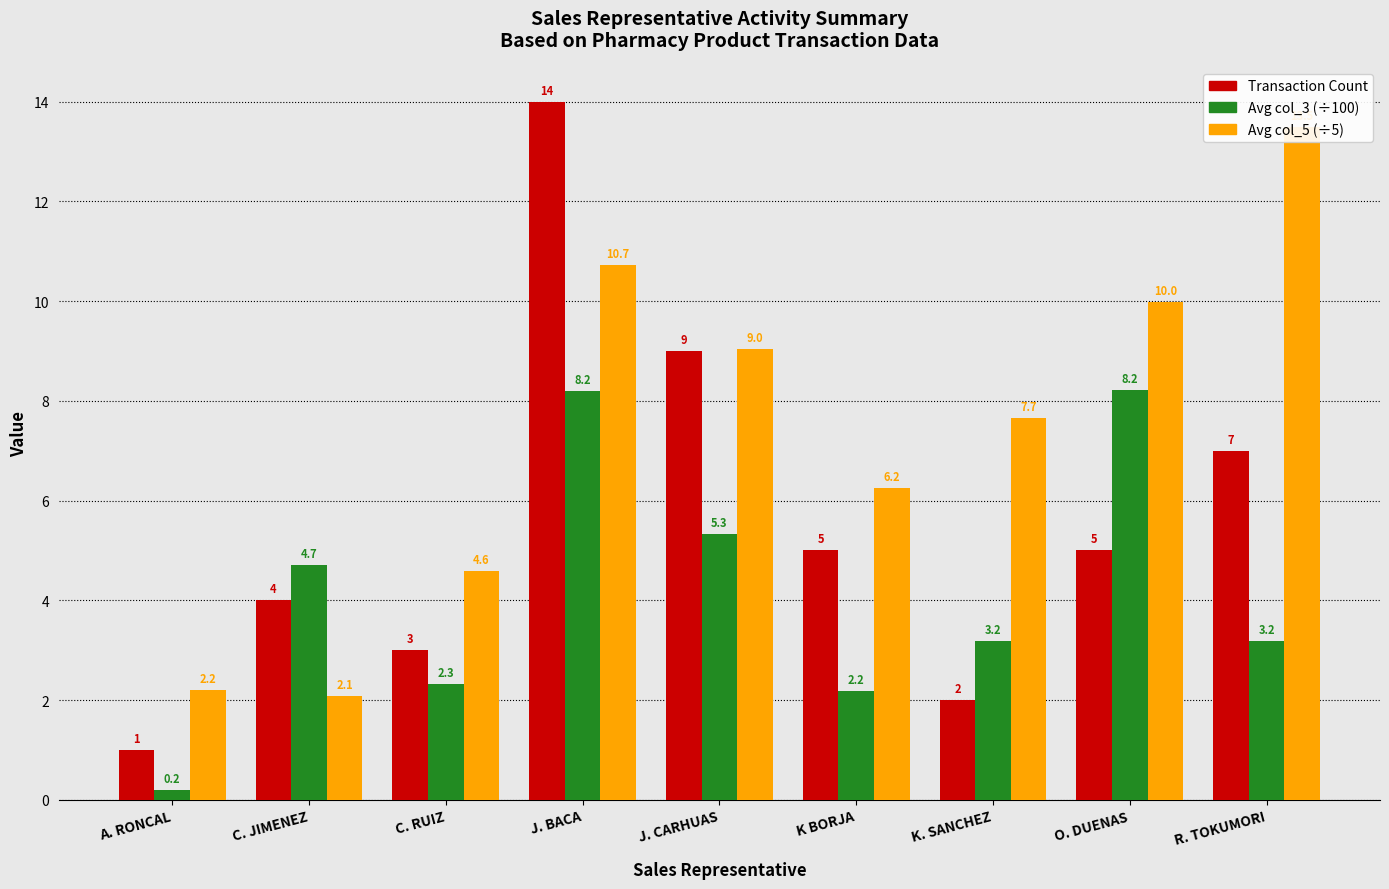

How many series are shown in this chart?

3